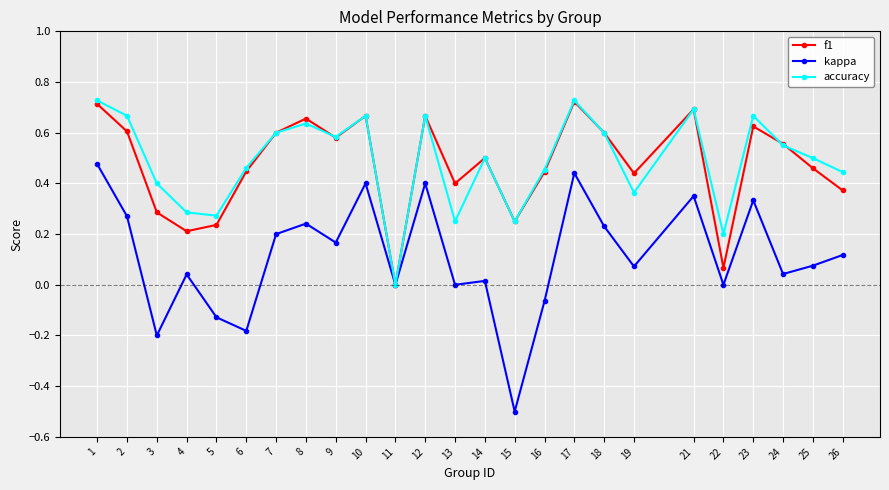

What is the lowest value of the kappa series?

-0.5